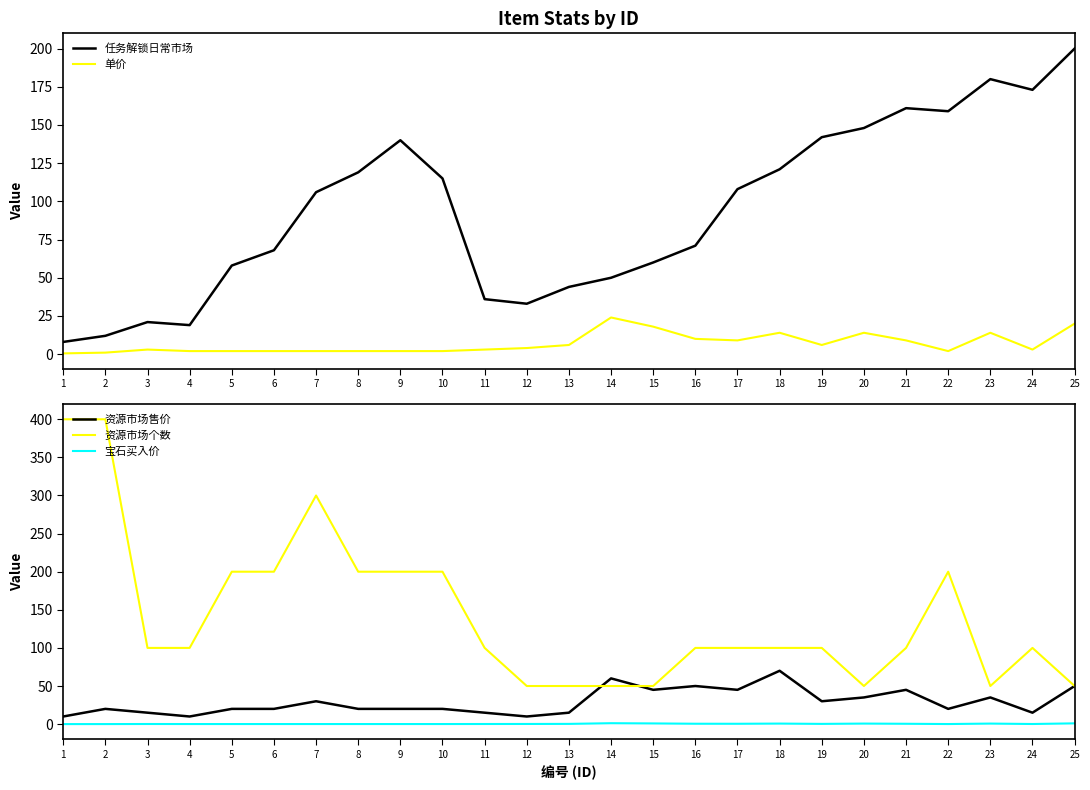

What is the difference between the maximum and minimum values in the 资源市场售价 series?

60.0